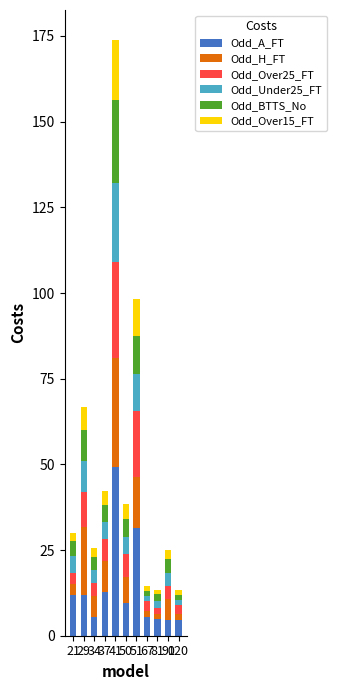

What is the maximum value for Odd_A_FT?

49.2